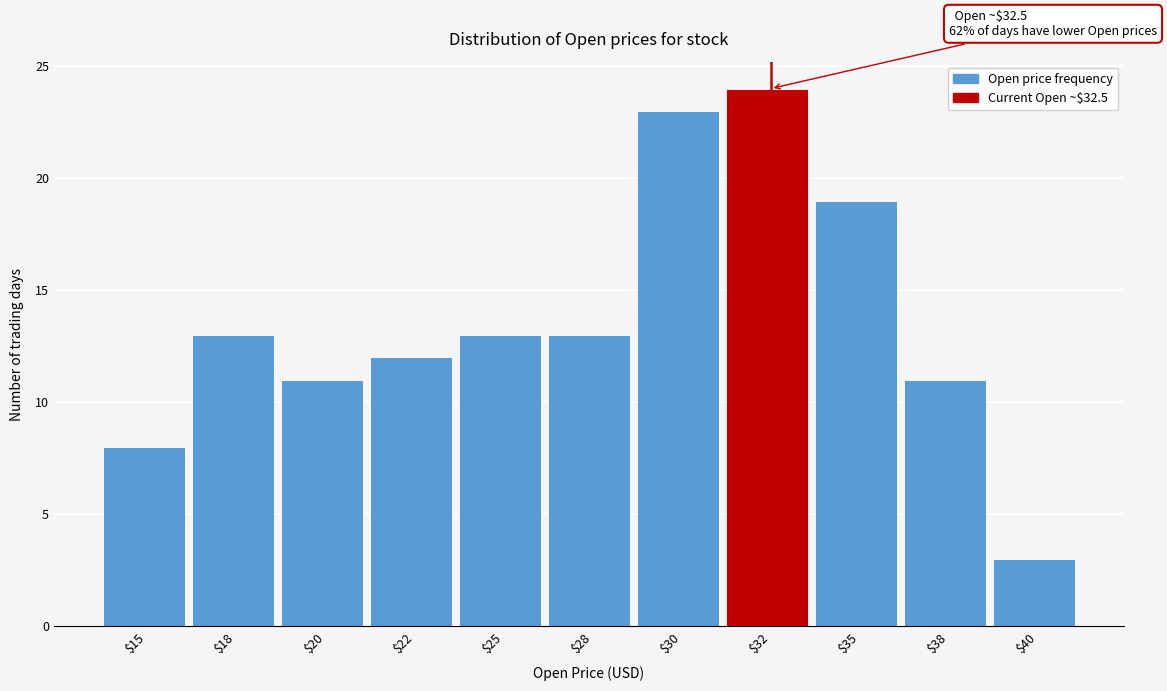

Reading right to left, extract all data points from this chart.

3	11	19	24	23	13	13	12	11	13	8